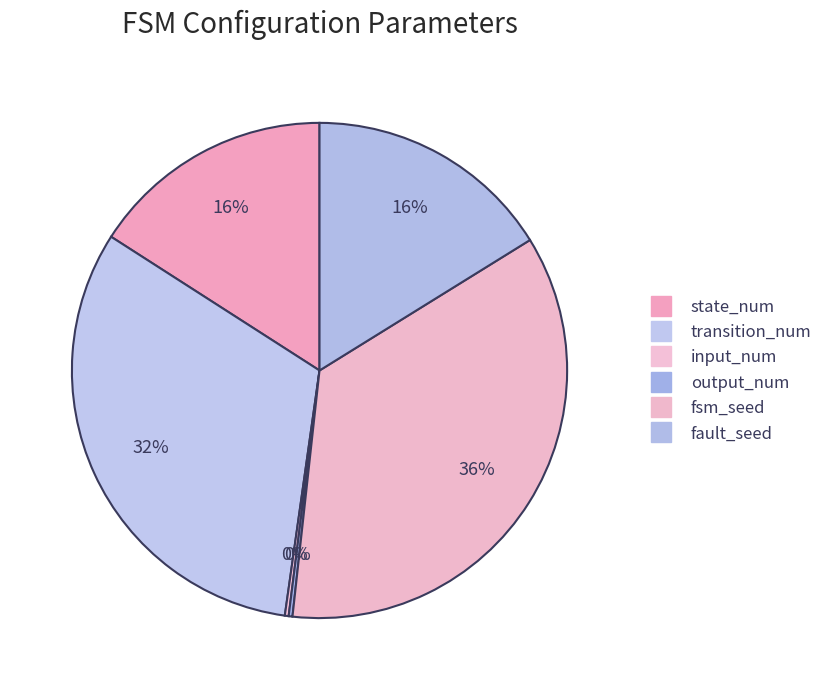

What is the smallest slice in the pie chart?

input_num